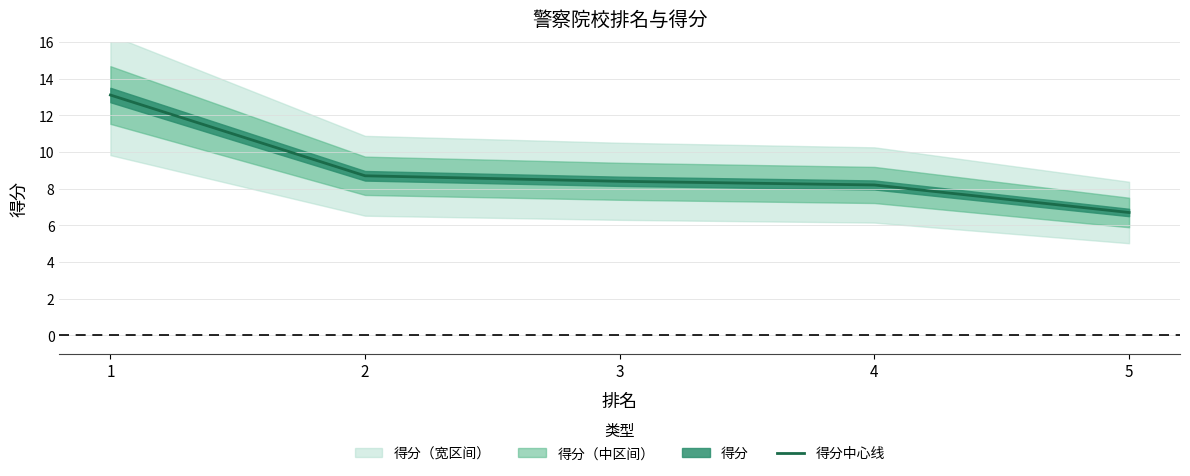

What is the average value?

9.0